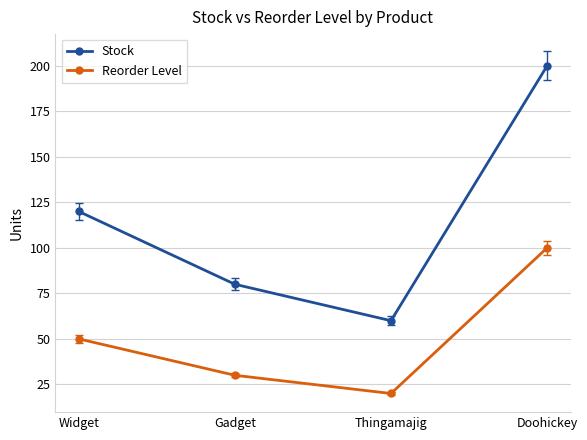

The value of Reorder Level at Doohickey is 45. True or false?

False